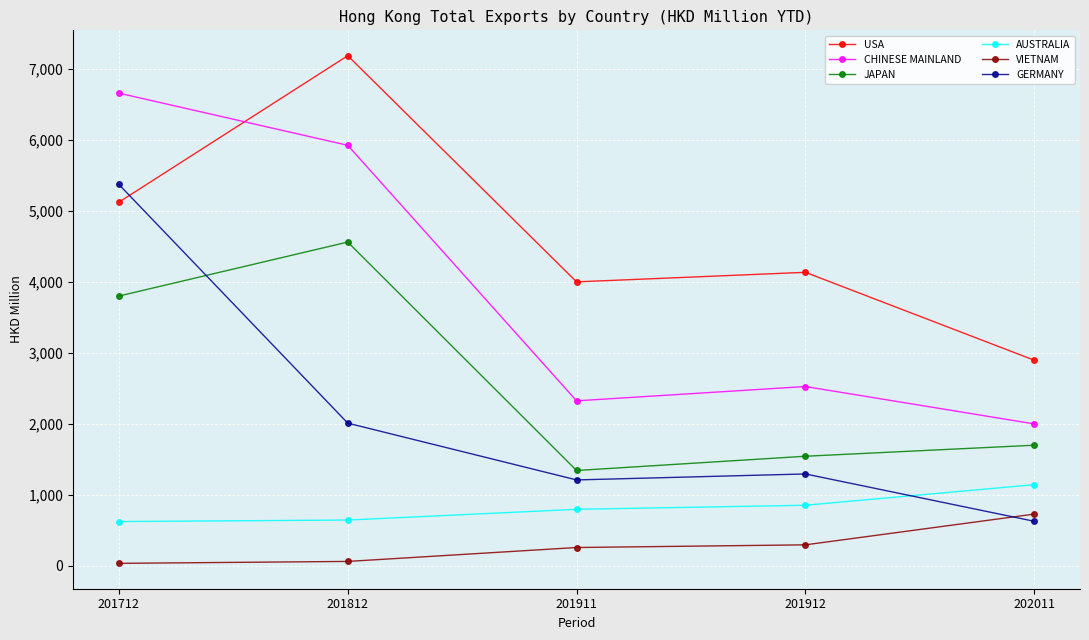

At which category does JAPAN reach its first local valley?

201911